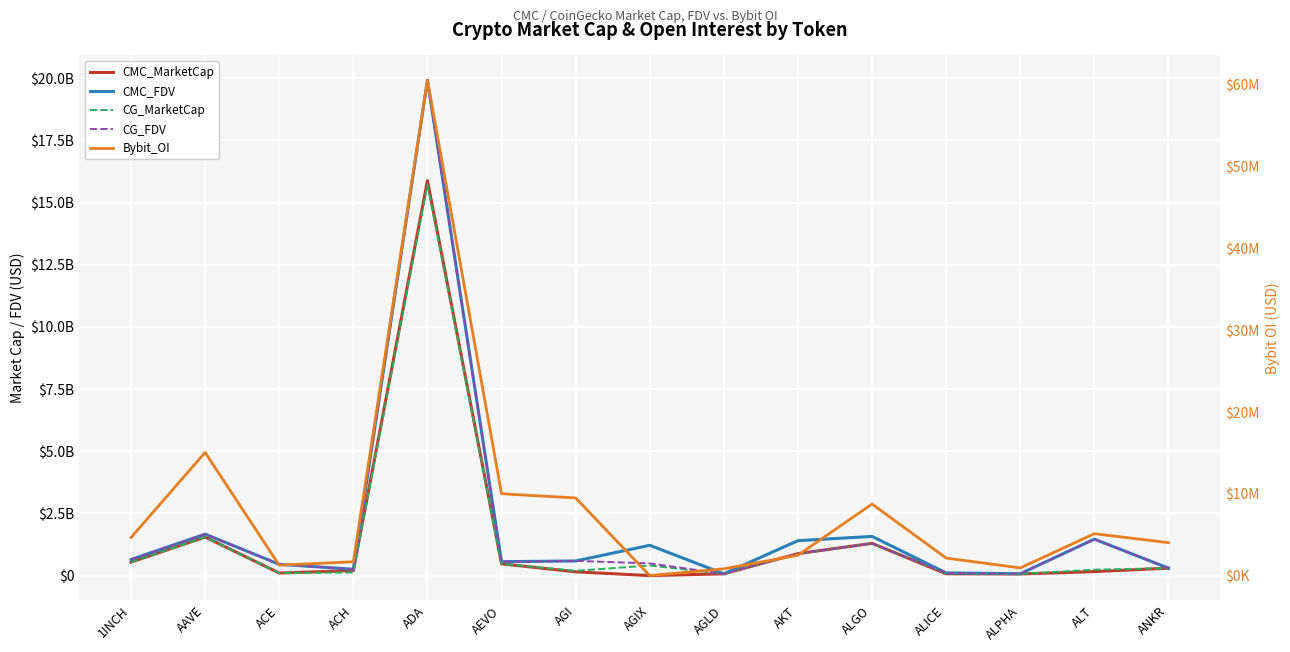

Where is the first local minimum for CG_FDV?

ACH